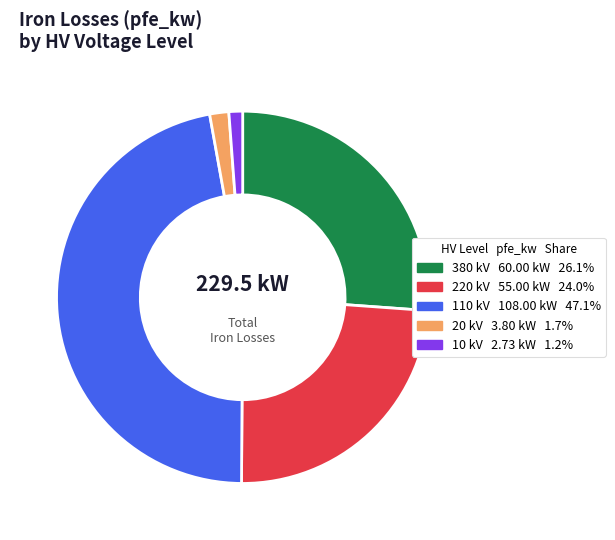

Count the number of slices in the pie.

5